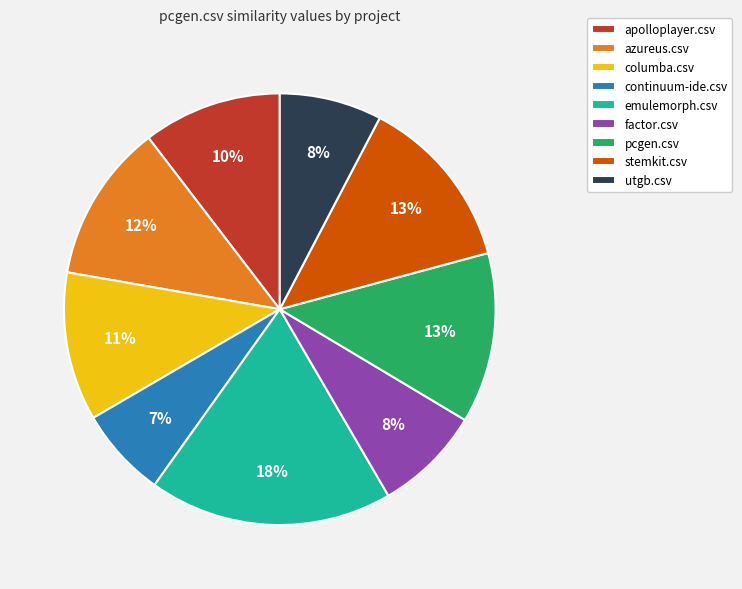

Which slice is the largest?

emulemorph.csv